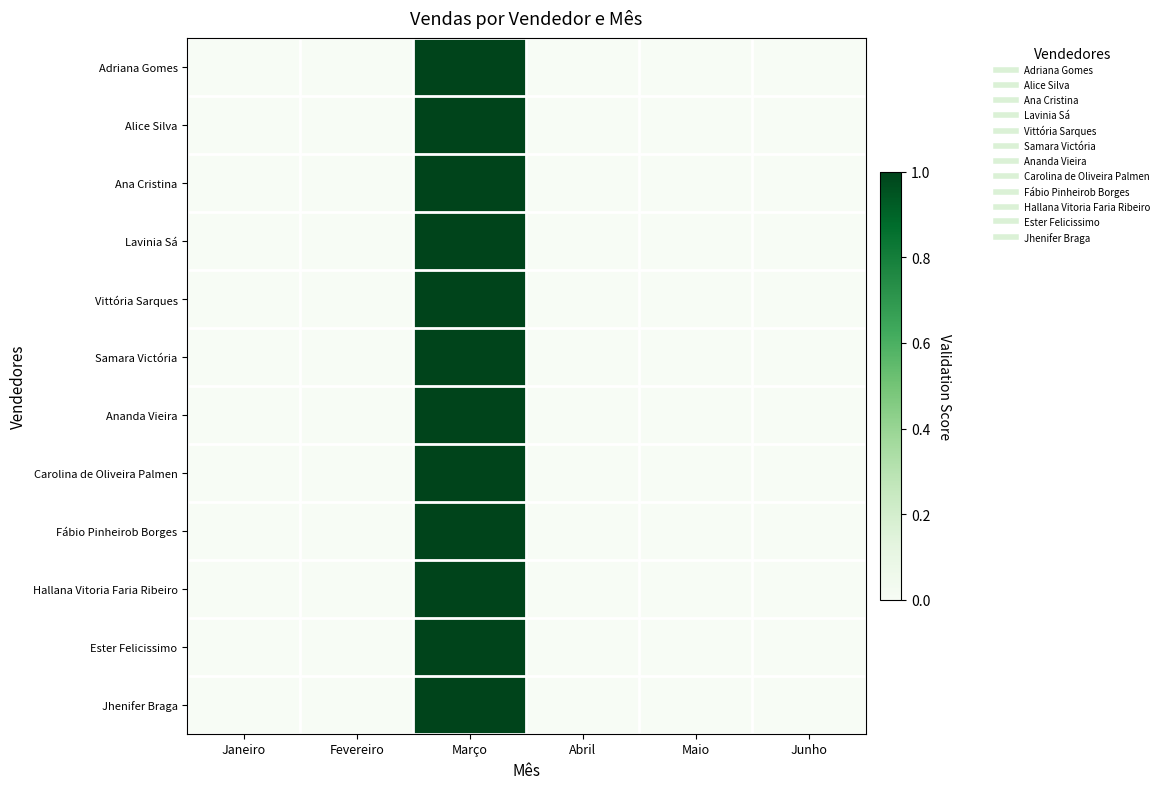

Reading left to right, list all the values displayed in this chart.

Adriana Gomes: Janeiro=0.0	Fevereiro=0.0	Março=1.0	Abril=0.0	Maio=0.0	Junho=0.0
Alice Silva: Janeiro=0.0	Fevereiro=0.0	Março=1.0	Abril=0.0	Maio=0.0	Junho=0.0
Ana Cristina: Janeiro=0.0	Fevereiro=0.0	Março=1.0	Abril=0.0	Maio=0.0	Junho=0.0
Lavinia Sá: Janeiro=0.0	Fevereiro=0.0	Março=1.0	Abril=0.0	Maio=0.0	Junho=0.0
Vittória Sarques: Janeiro=0.0	Fevereiro=0.0	Março=1.0	Abril=0.0	Maio=0.0	Junho=0.0
Samara Victória: Janeiro=0.0	Fevereiro=0.0	Março=1.0	Abril=0.0	Maio=0.0	Junho=0.0
Ananda Vieira: Janeiro=0.0	Fevereiro=0.0	Março=1.0	Abril=0.0	Maio=0.0	Junho=0.0
Carolina de Oliveira Palmen: Janeiro=0.0	Fevereiro=0.0	Março=1.0	Abril=0.0	Maio=0.0	Junho=0.0
Fábio Pinheirob Borges: Janeiro=0.0	Fevereiro=0.0	Março=1.0	Abril=0.0	Maio=0.0	Junho=0.0
Hallana Vitoria Faria Ribeiro: Janeiro=0.0	Fevereiro=0.0	Março=1.0	Abril=0.0	Maio=0.0	Junho=0.0
Ester Felicissimo: Janeiro=0.0	Fevereiro=0.0	Março=1.0	Abril=0.0	Maio=0.0	Junho=0.0
Jhenifer Braga: Janeiro=0.0	Fevereiro=0.0	Março=1.0	Abril=0.0	Maio=0.0	Junho=0.0